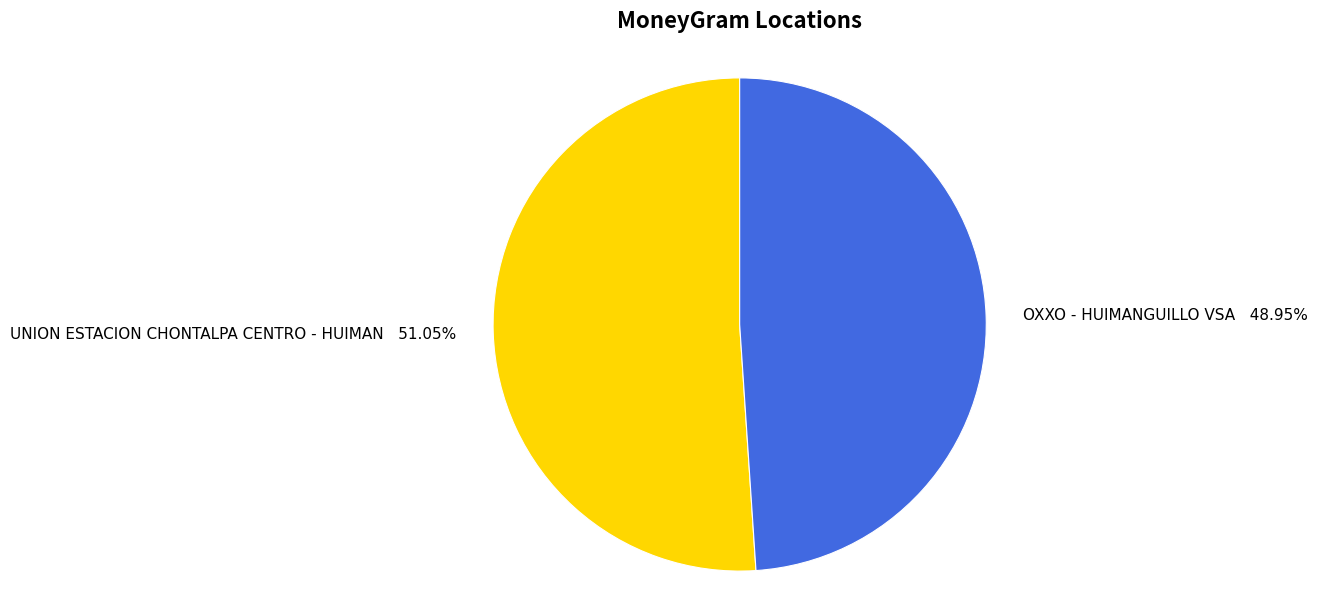

Which category has the smallest portion of the pie?

OXXO - HUIMANGUILLO VSA